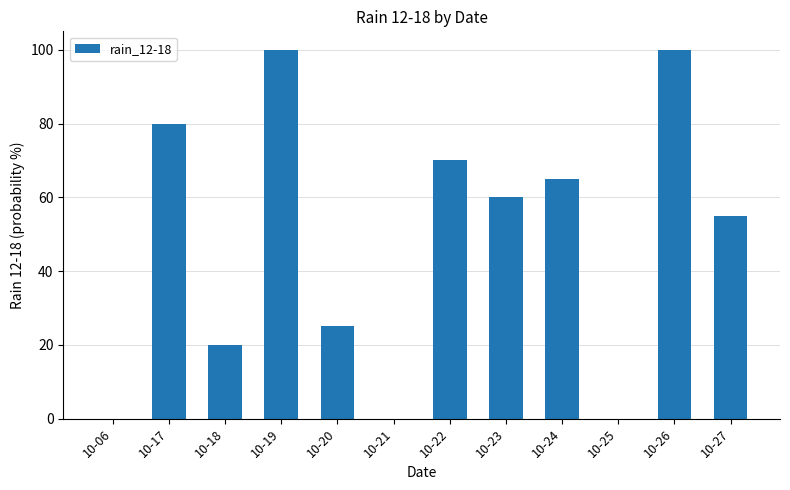

How many distinct data groups are displayed?

1